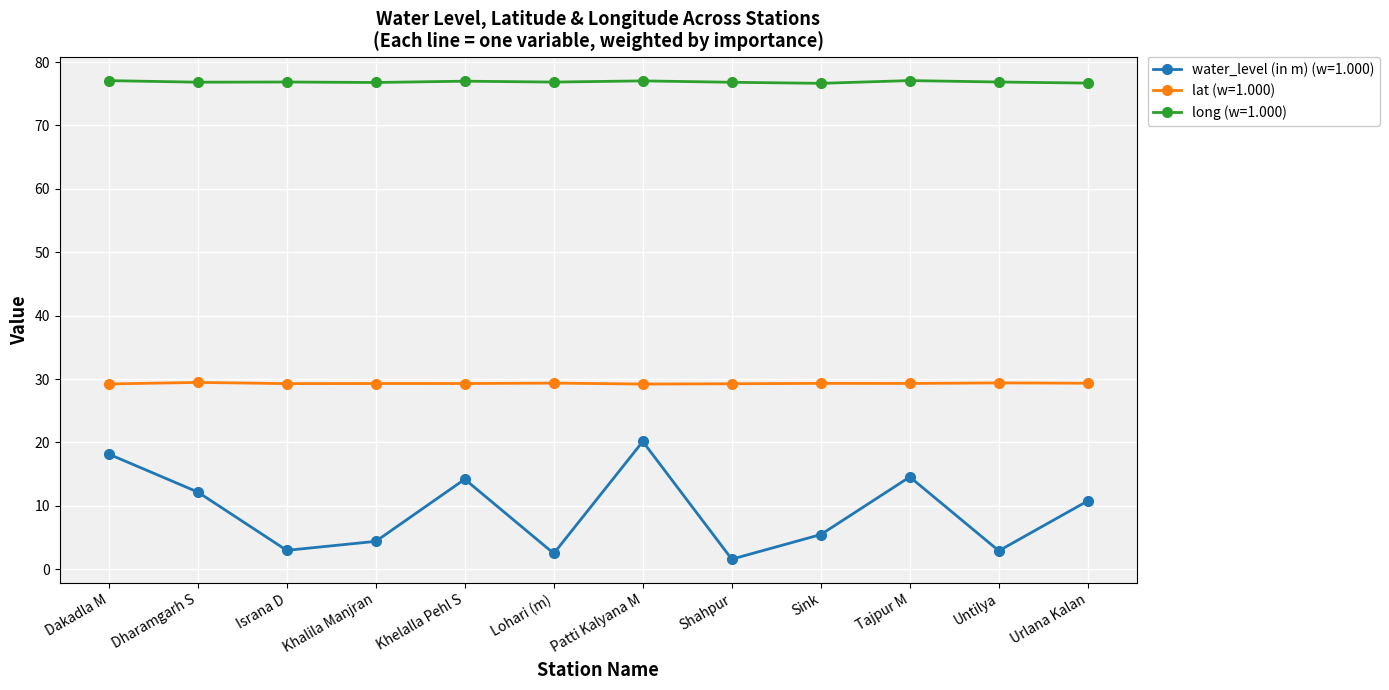

List the series in order of their overall mean, lowest first.

water_level (in m) (w=1.000), lat (w=1.000), long (w=1.000)